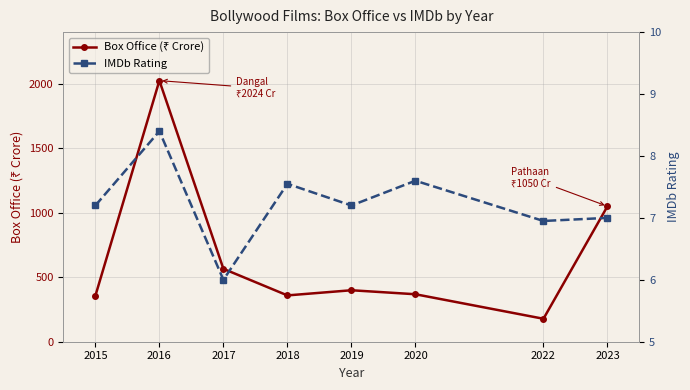

Does the chart have visible grid lines?

Yes